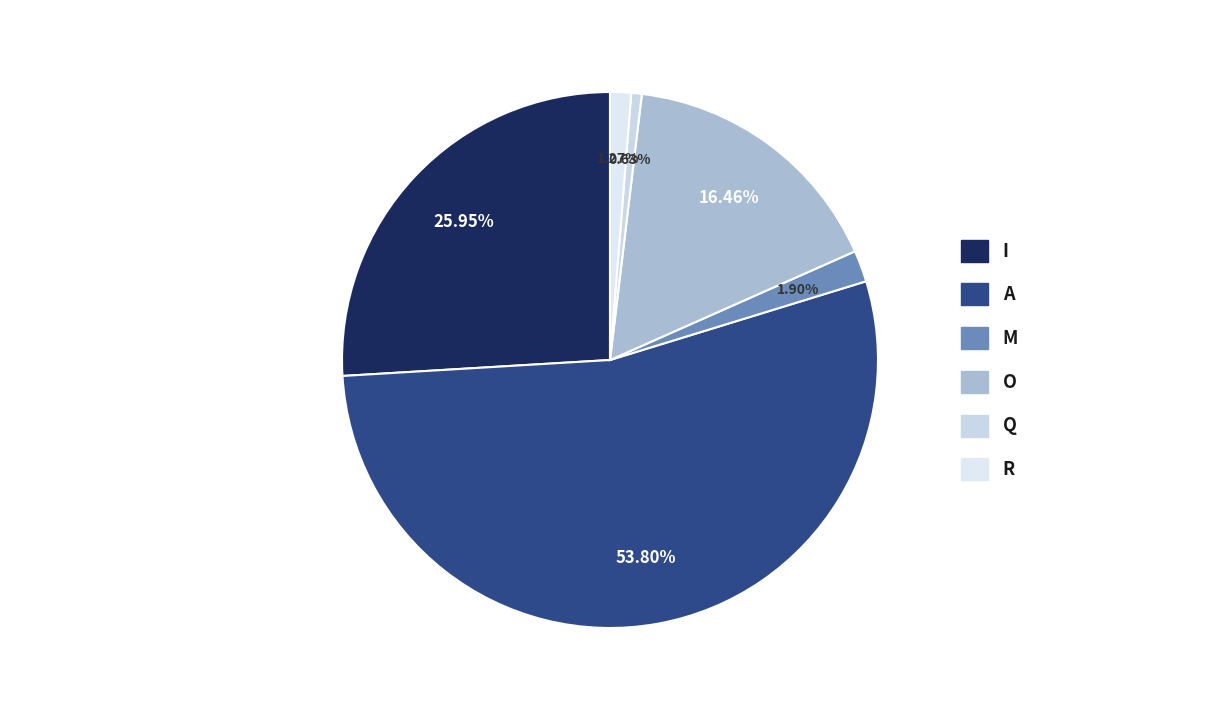

Is it true that Q is 1% of the pie?

True